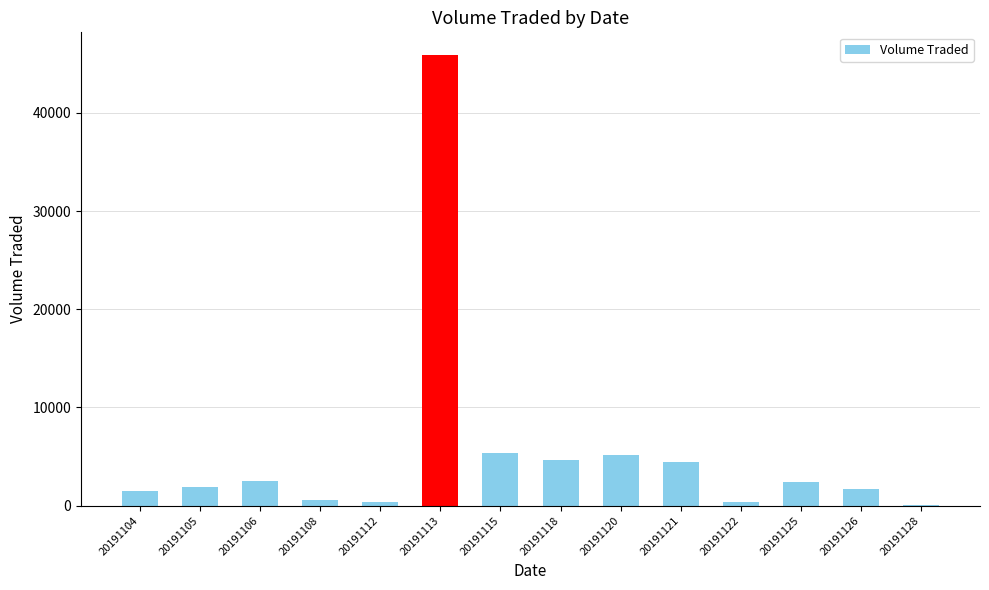

What is the ratio of the value at 20191122 to the value at 20191115?

0.1